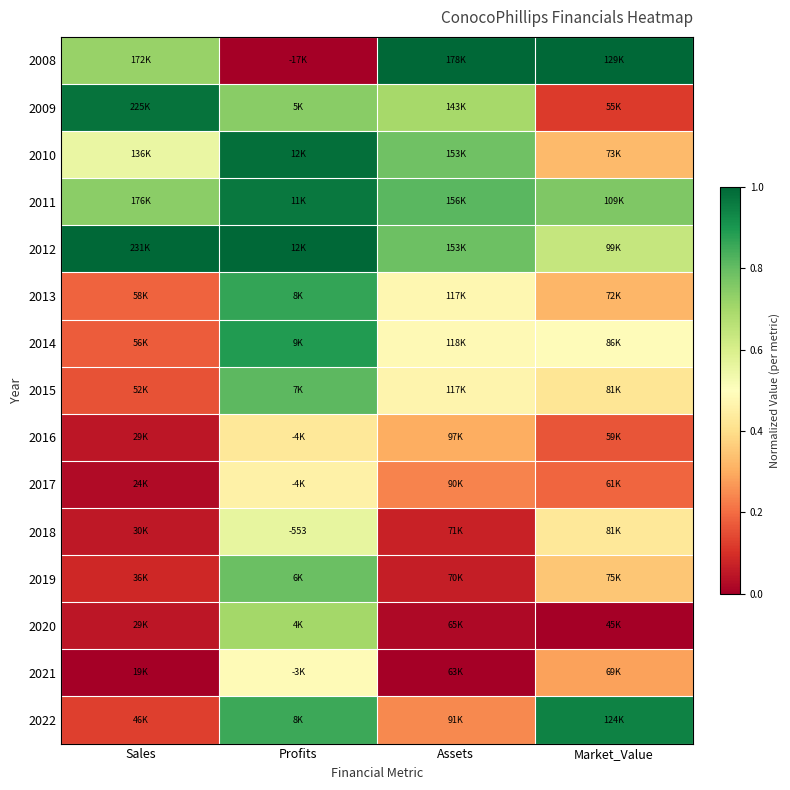

Is it true that 2012 equals 1.3 at Profits?

False